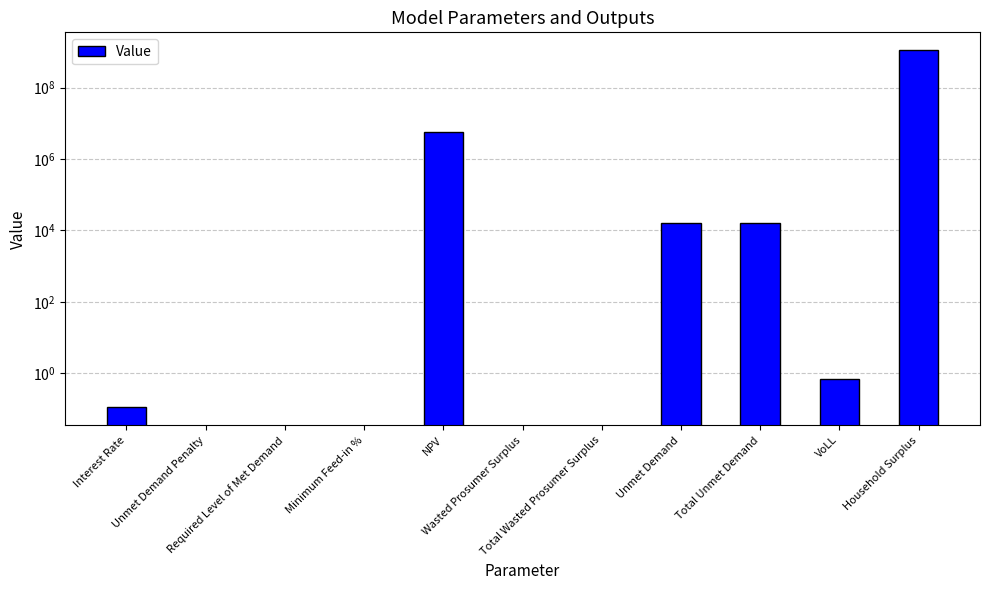

At which label is the value closest to 555662182?

NPV